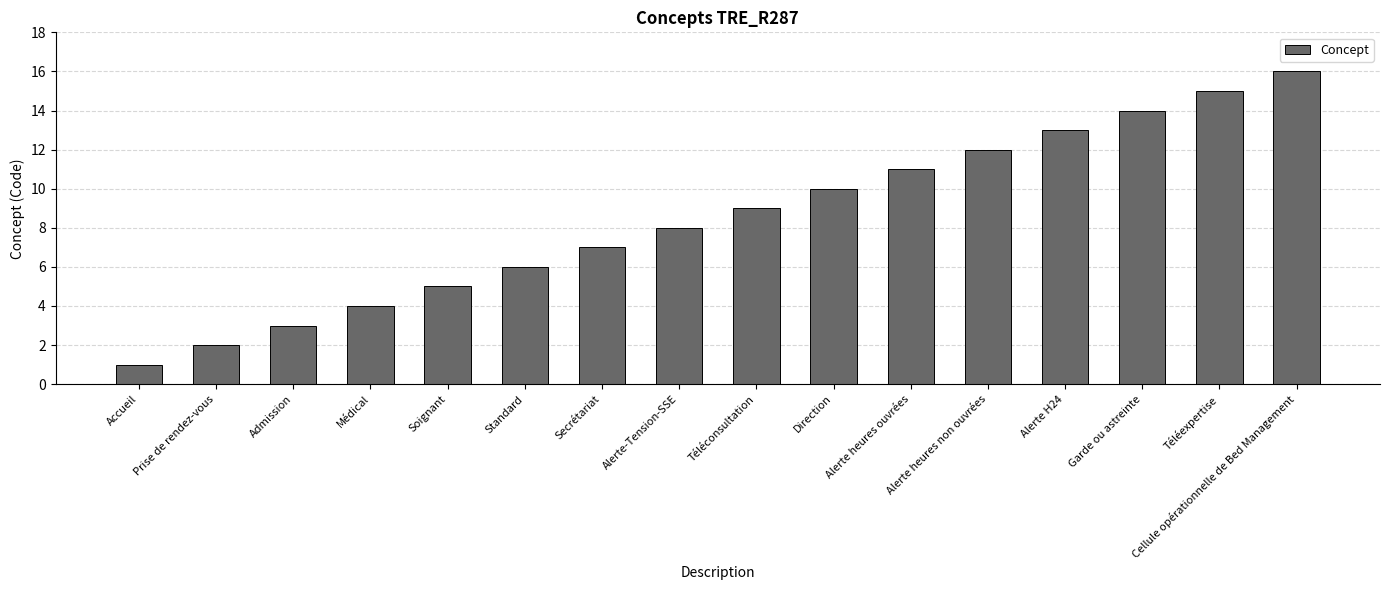

What is the smallest value displayed?

1